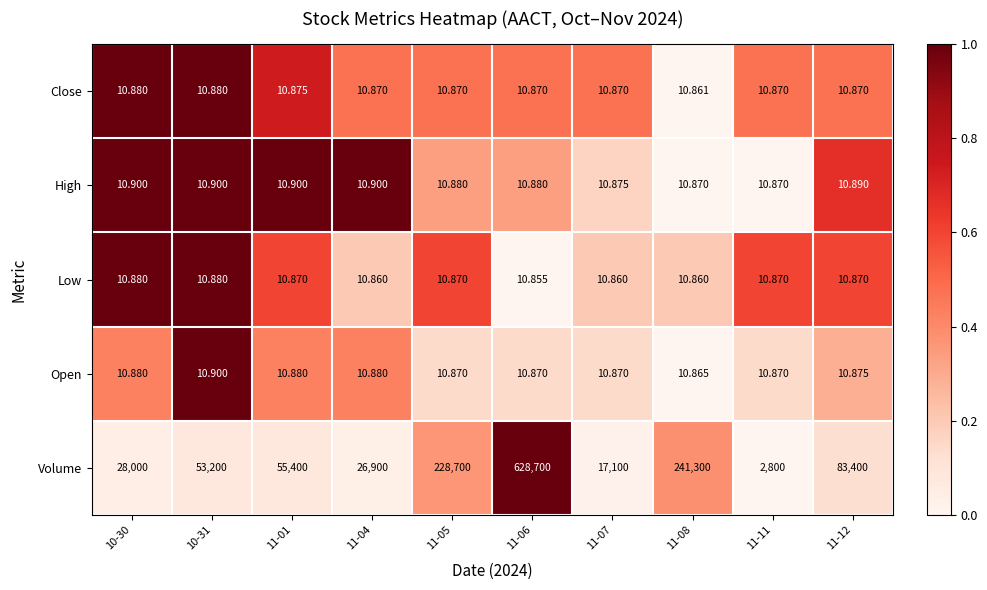

Rank the series at 11-01 from lowest to highest value.

Low, Close, Open, High, Volume